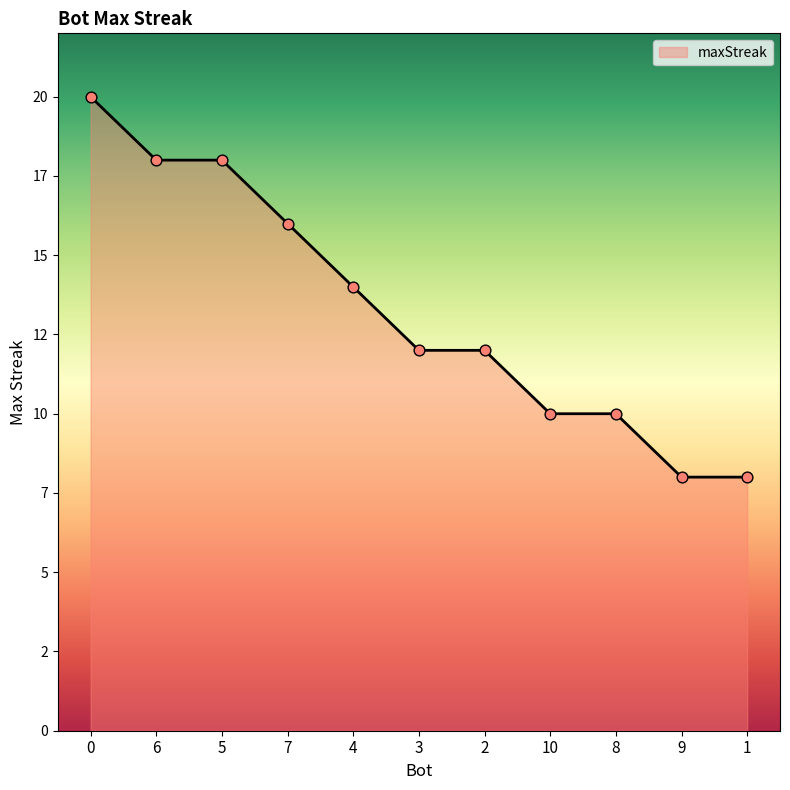

Approximately how many times larger is the value at 8 compared to 5?

0.6